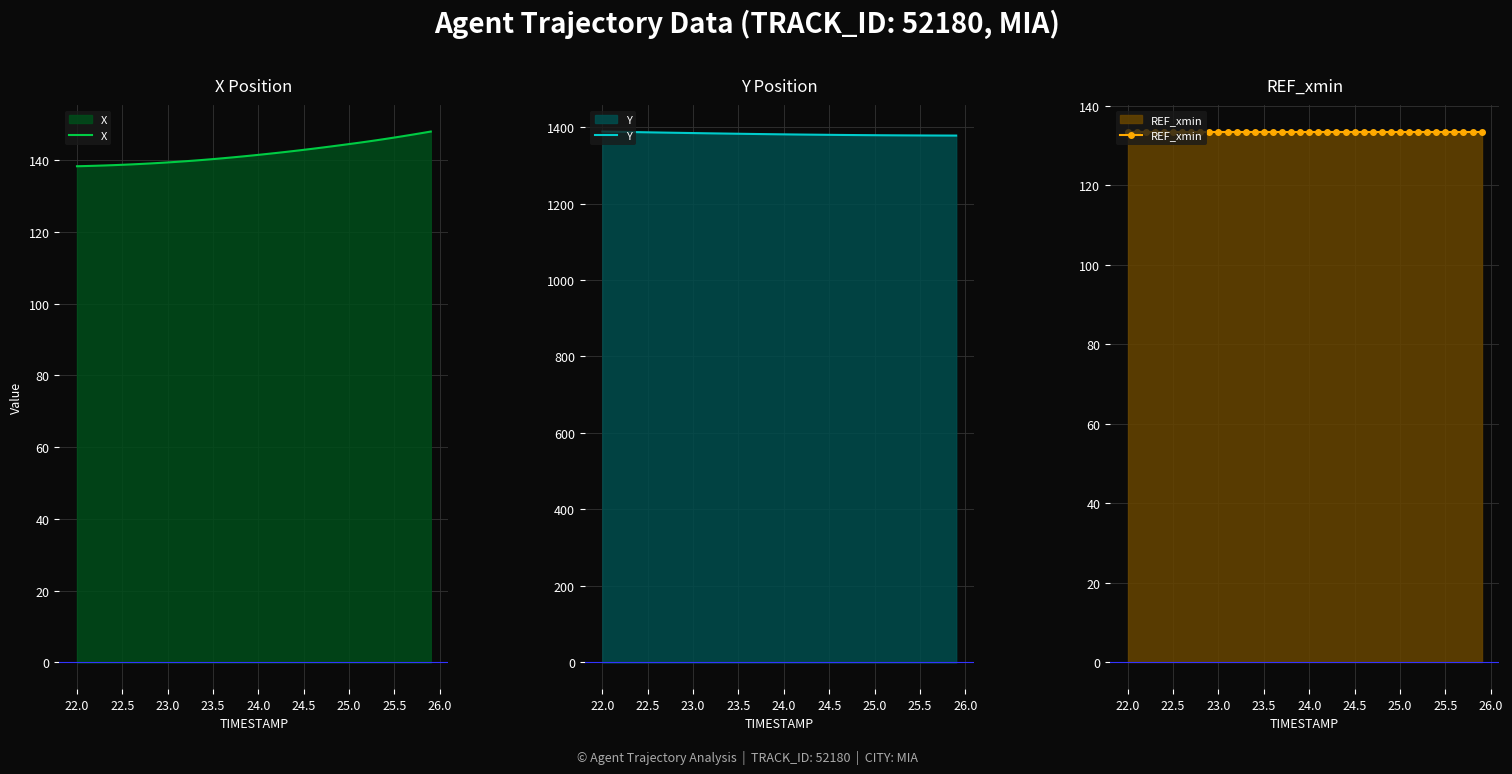

The X series shows 261.6 at 25.5. True or false?

False